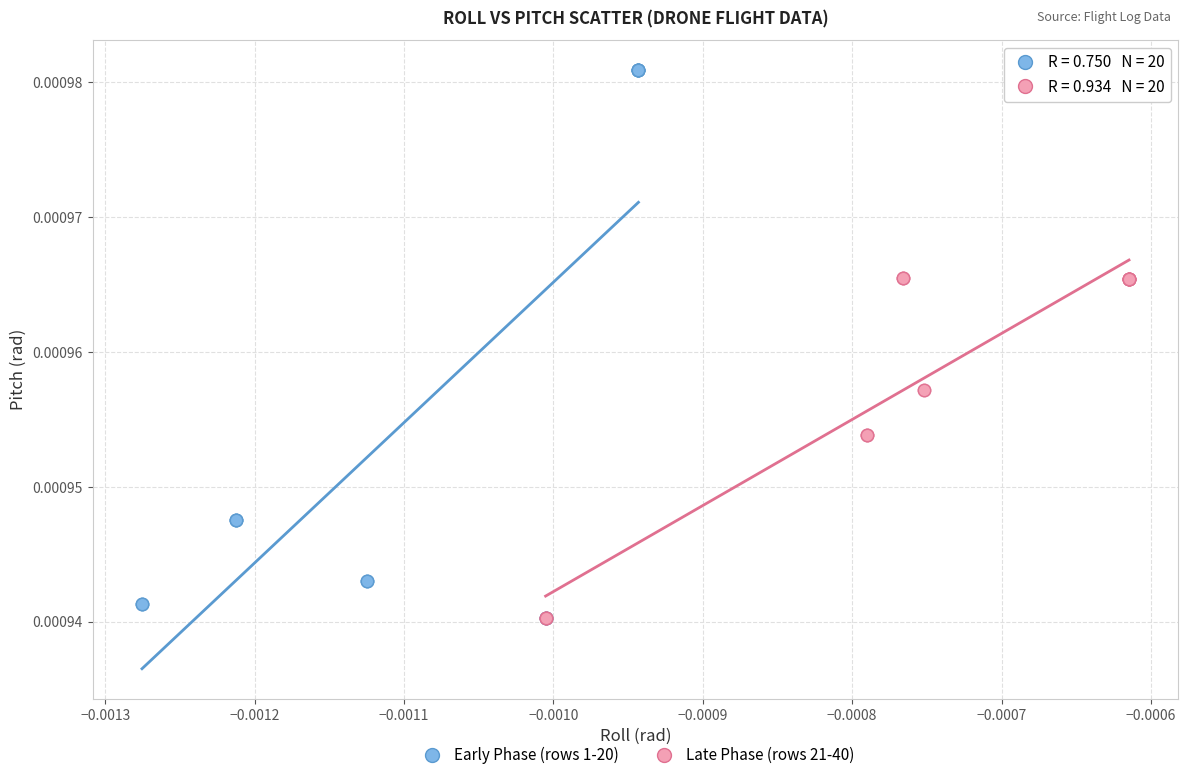

Which series has the widest spread of Y values?

Early Phase (rows 1-20)